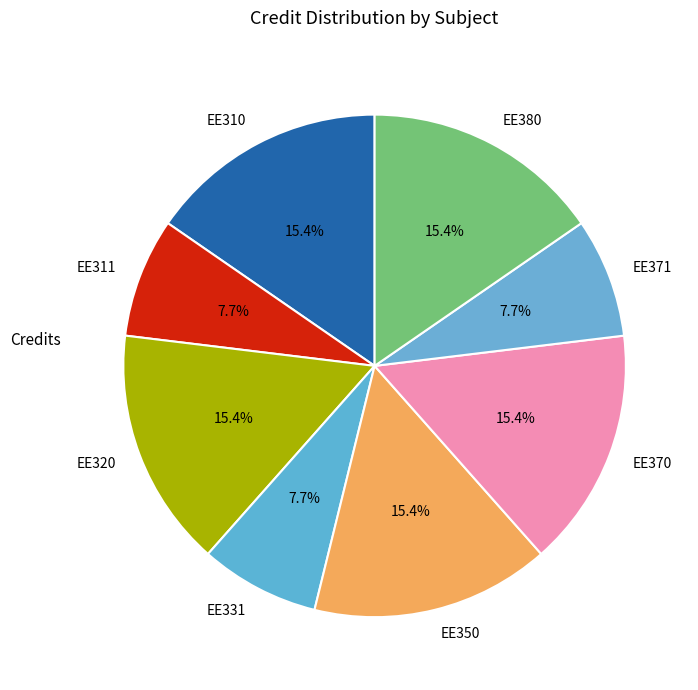

Combined, what portion of the pie is EE331 and EE350?

23.1%